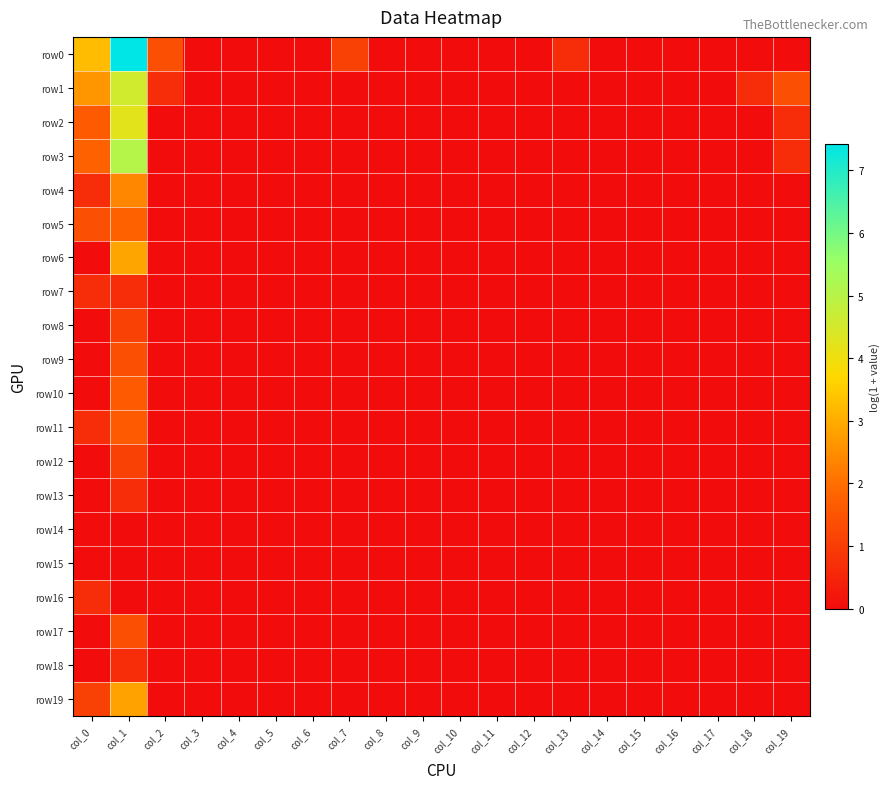

At which category is the sum across all series the highest?

col_1